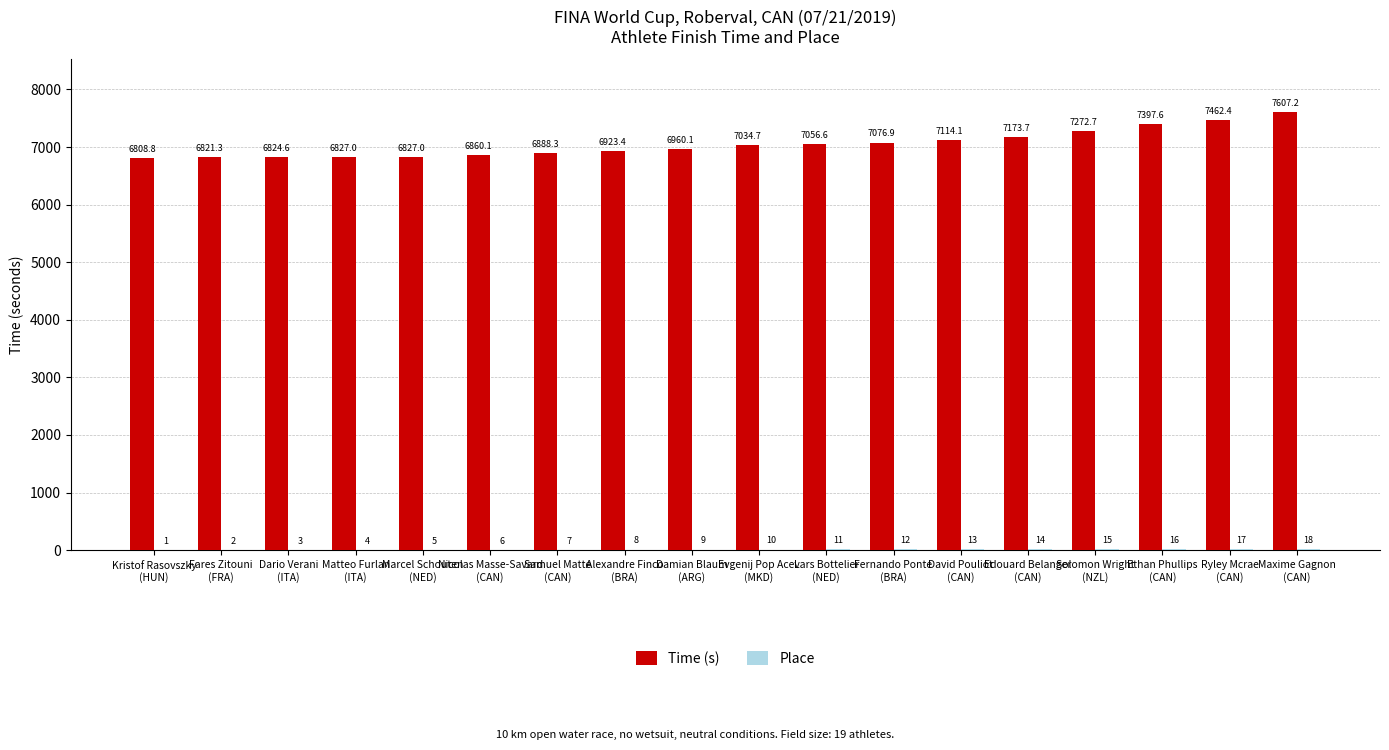

How many distinct data groups are displayed?

2